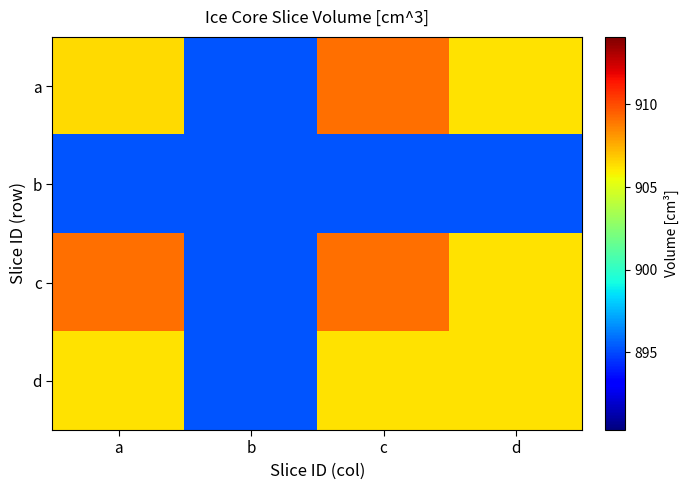

Between c and a, which is larger?

c